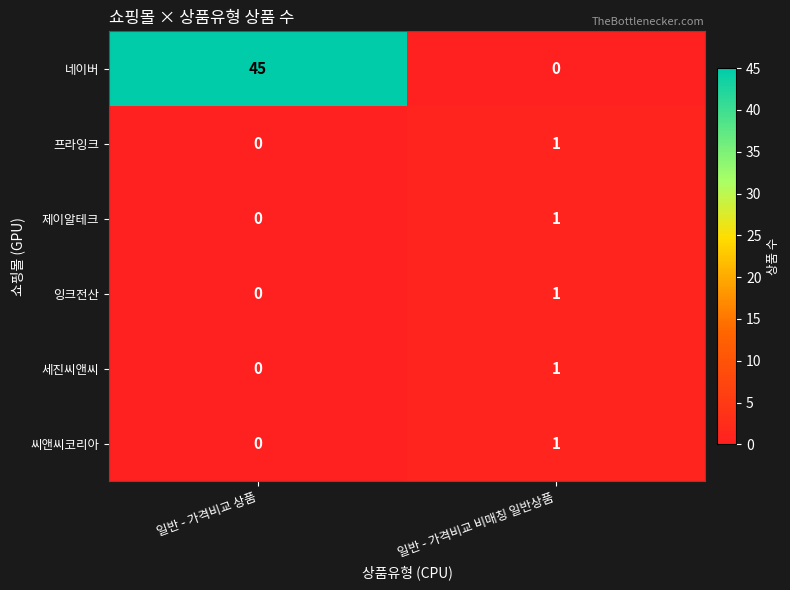

At which label does 잉크전산 reach its peak?

일반 - 가격비교 비매칭 일반상품